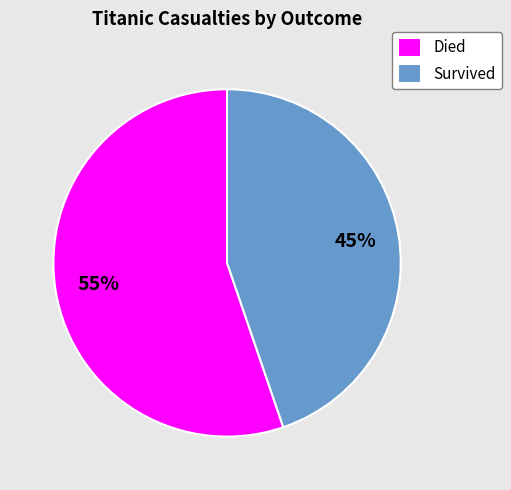

Does any single category account for the majority?

Yes